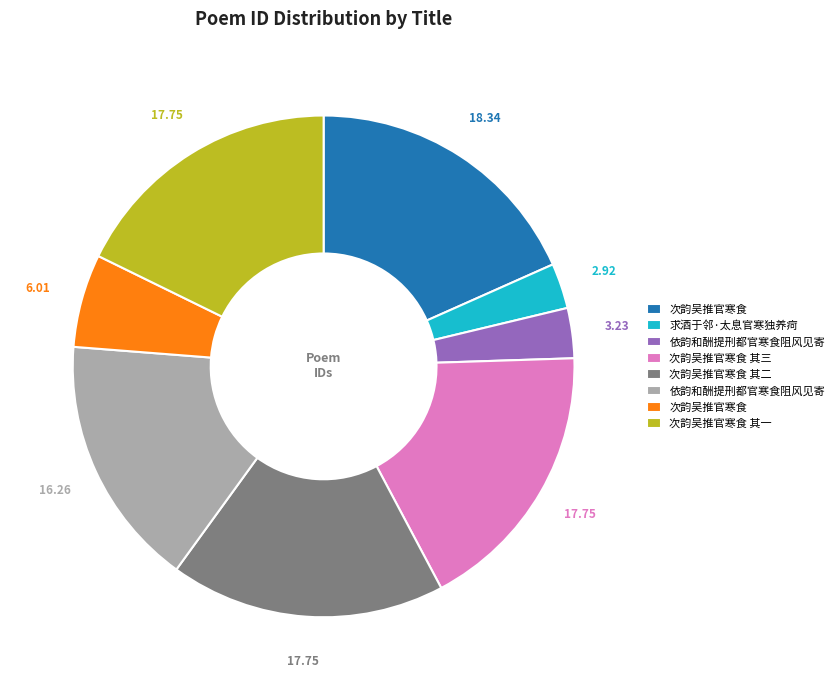

Is there any slice that represents more than half of the pie?

No